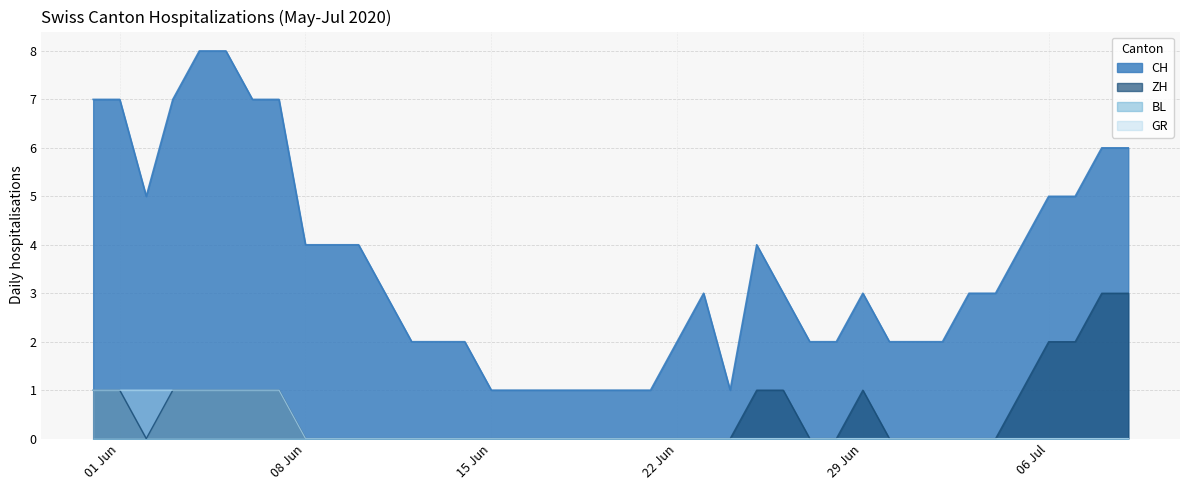

Does the chart have visible grid lines?

Yes